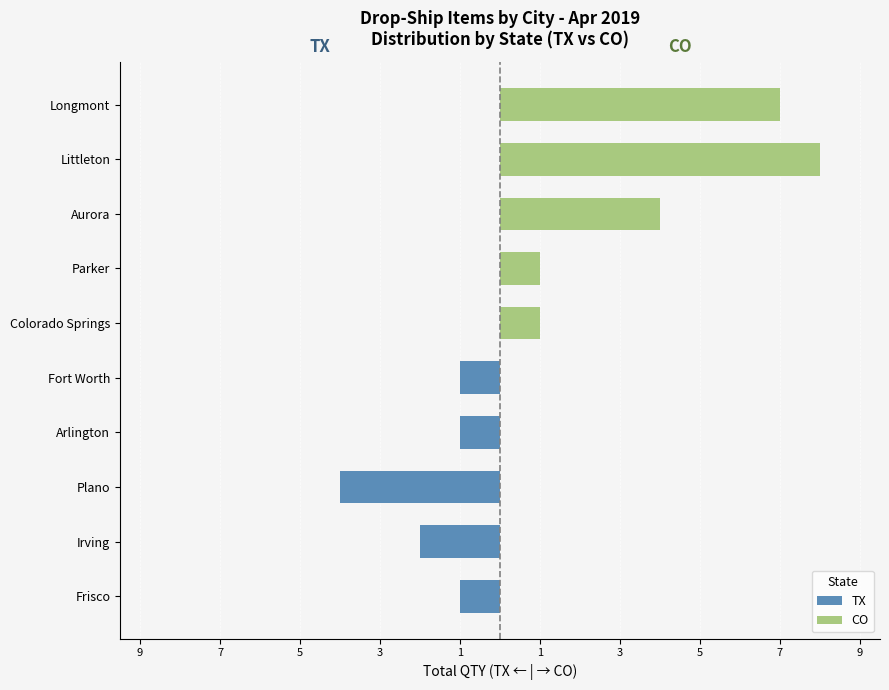

The value of CO at Fort Worth is 0. True or false?

True